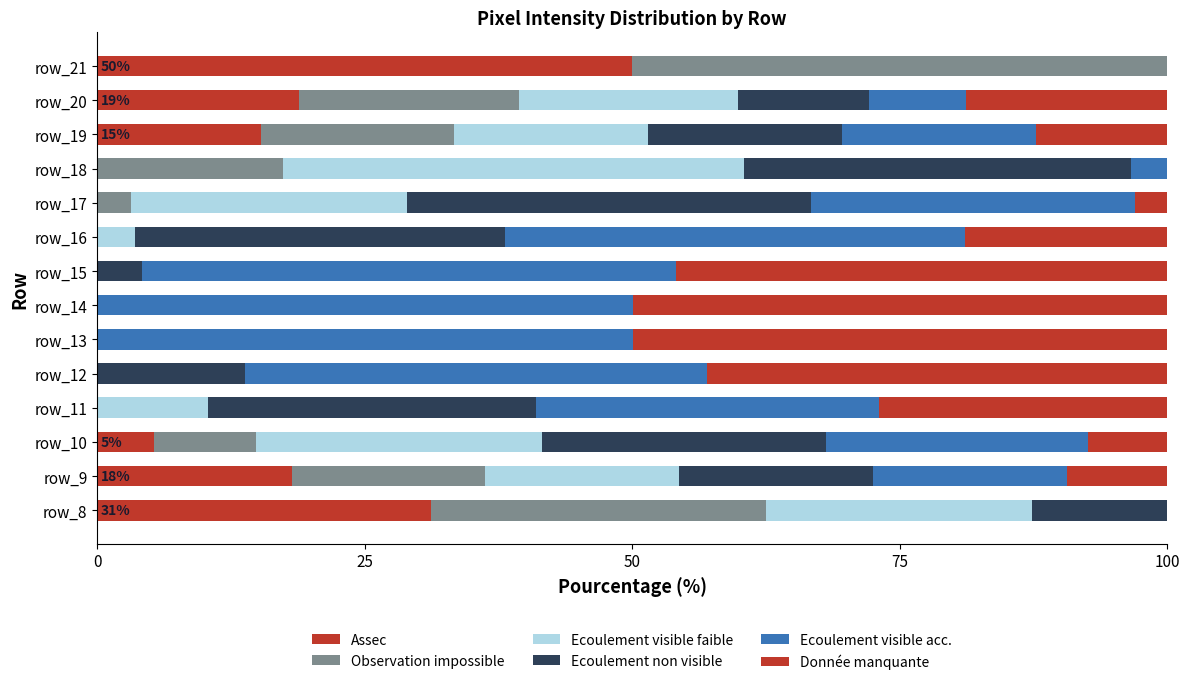

How many data points does each series have?

14